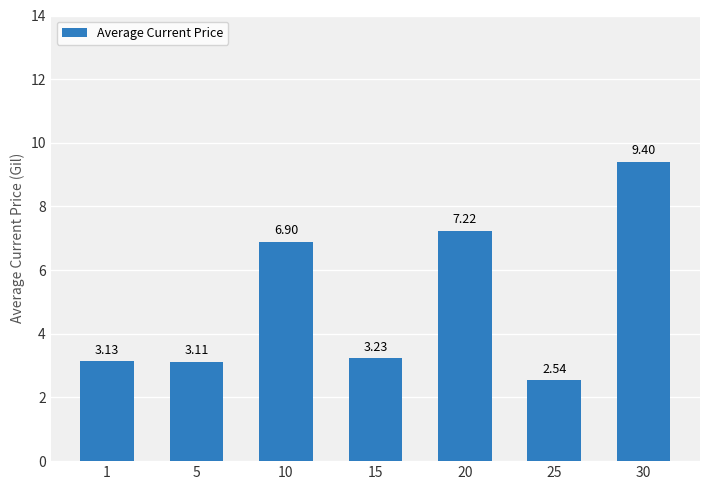

Are the bars horizontal?

No